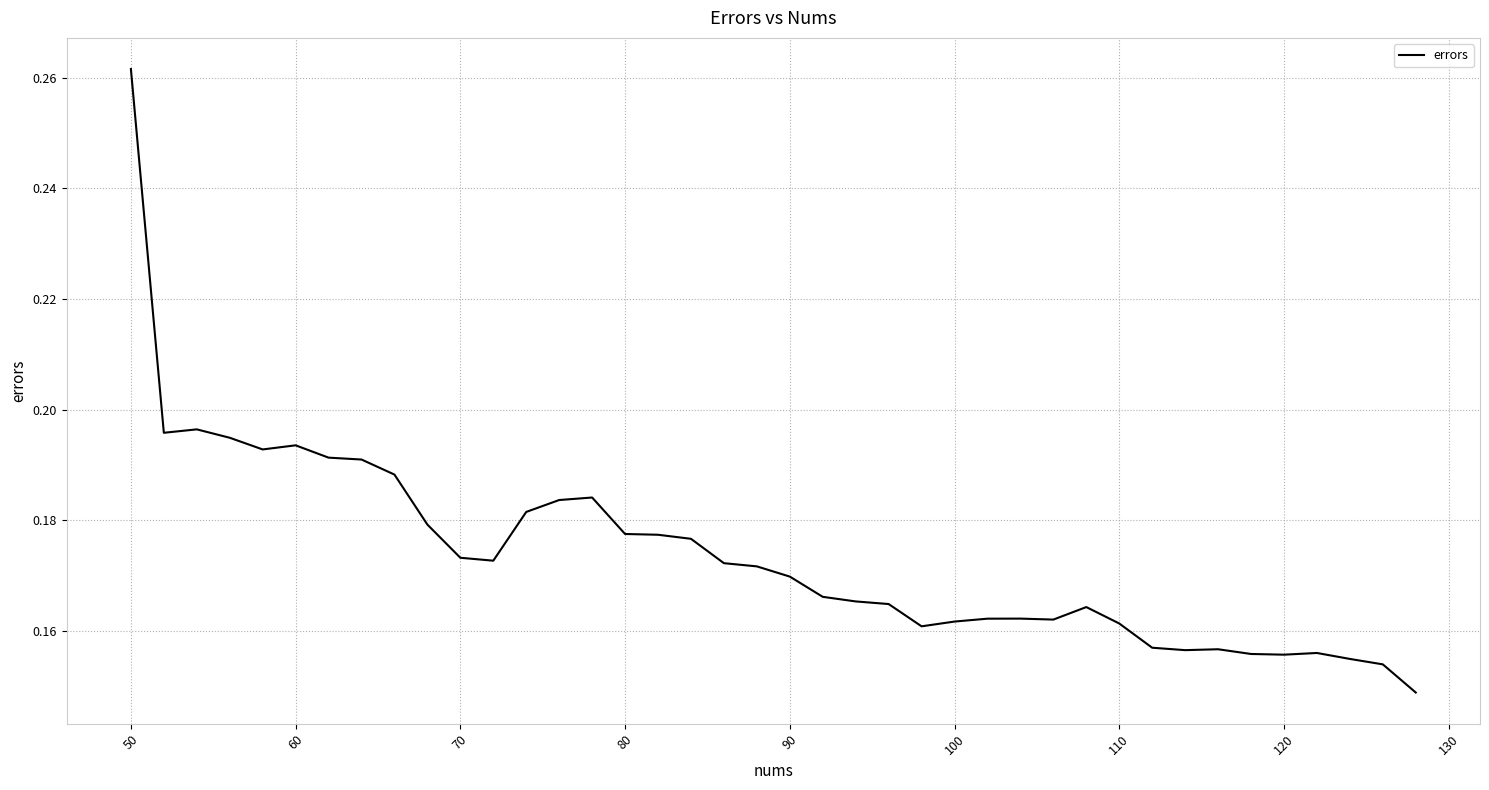

How many lines are shown in the chart?

1